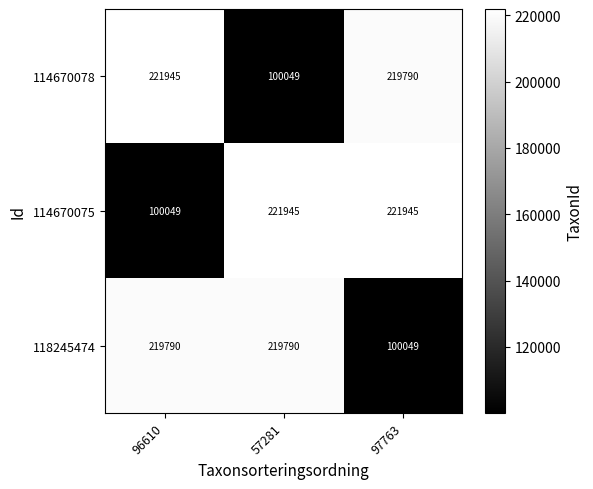

What is the smallest value displayed?

100049